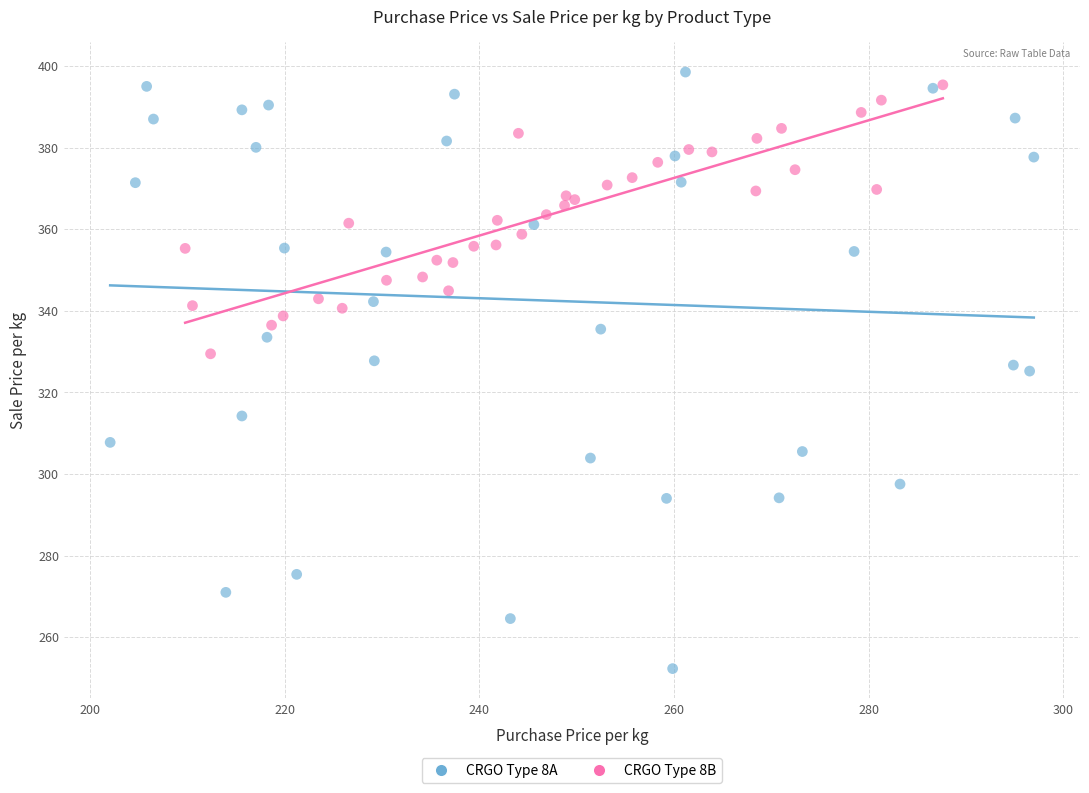

What are all the series names shown in the legend?

CRGO Type 8A, CRGO Type 8B